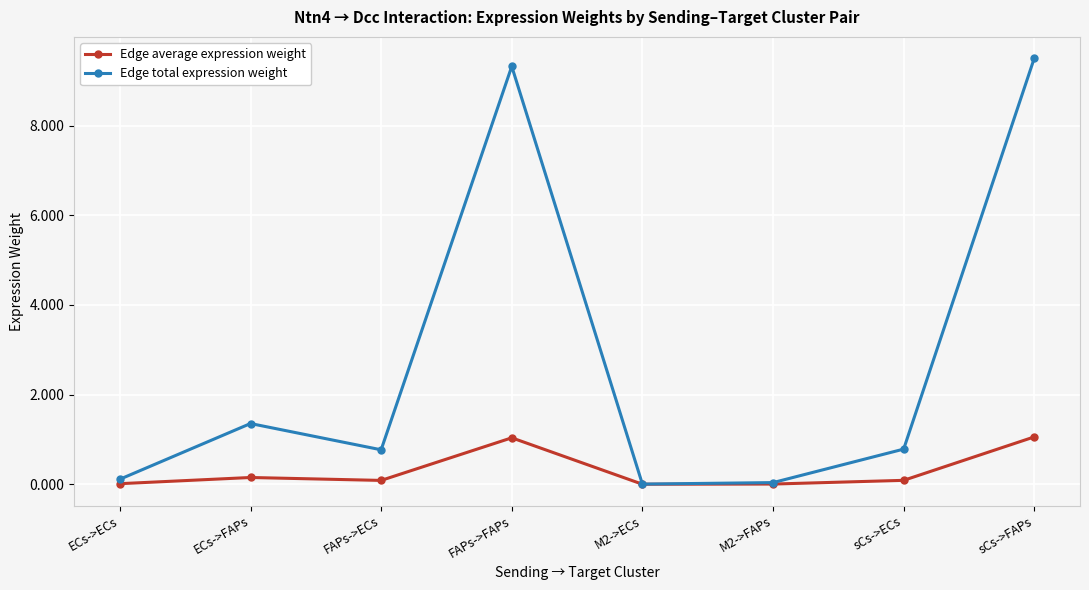

Does the chart display data point markers on the line(s)?

Yes